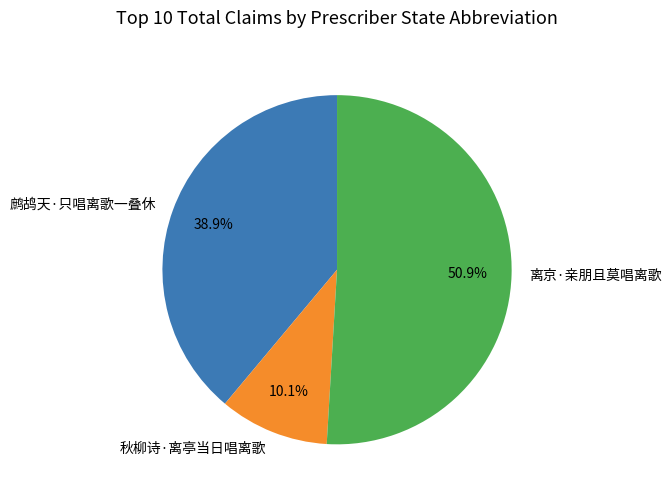

To the nearest percent, what is the difference between the 离京·亲朋且莫唱离歌 and 秋柳诗·离亭当日唱离歌 slice percentages?

41%